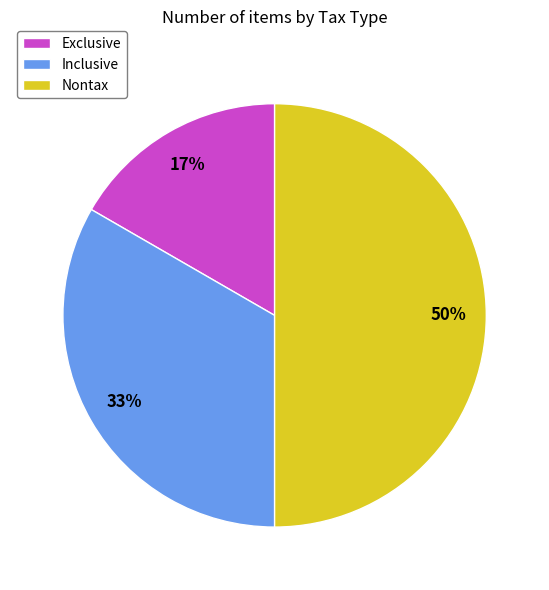

Which slice is the largest?

Nontax